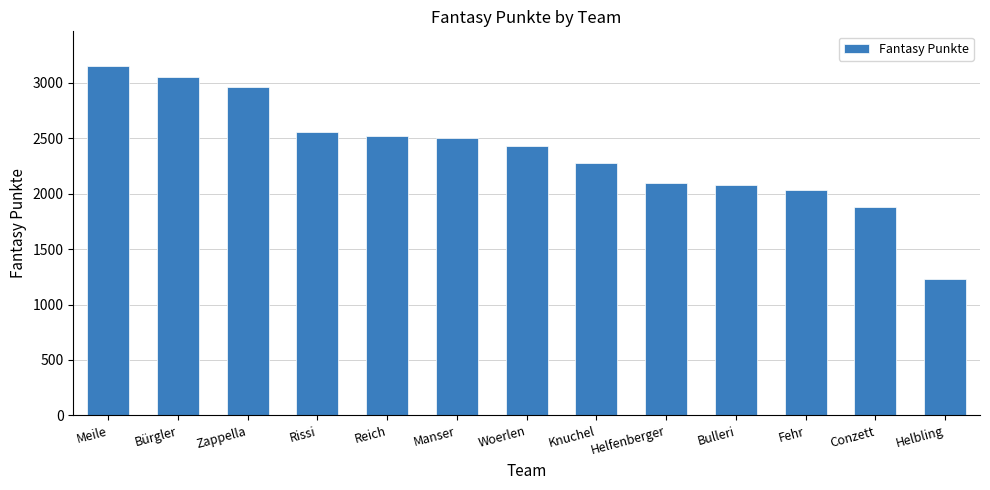

What is the label of the 3rd bar from the left?

Zappella